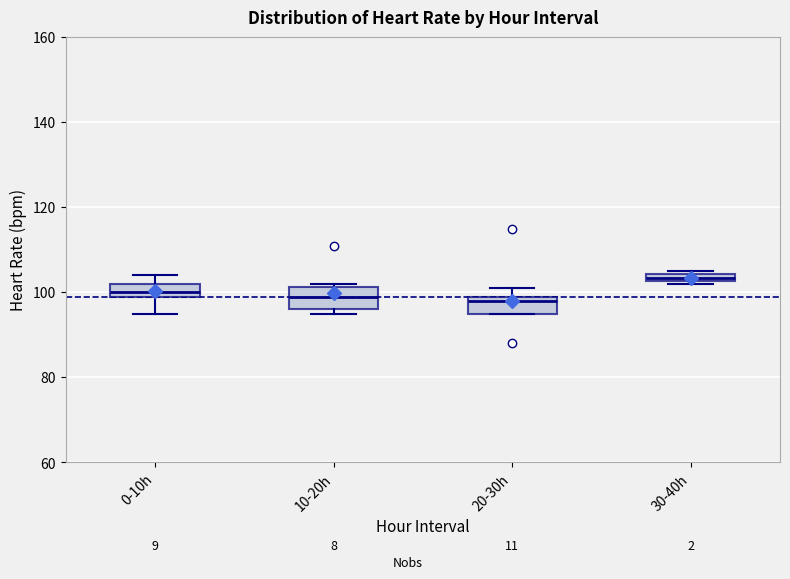

Where does the median line of the box for 20-30h sit on the y-axis? The values are not printed on the chart, so give them approximately, as read against the axis.

98